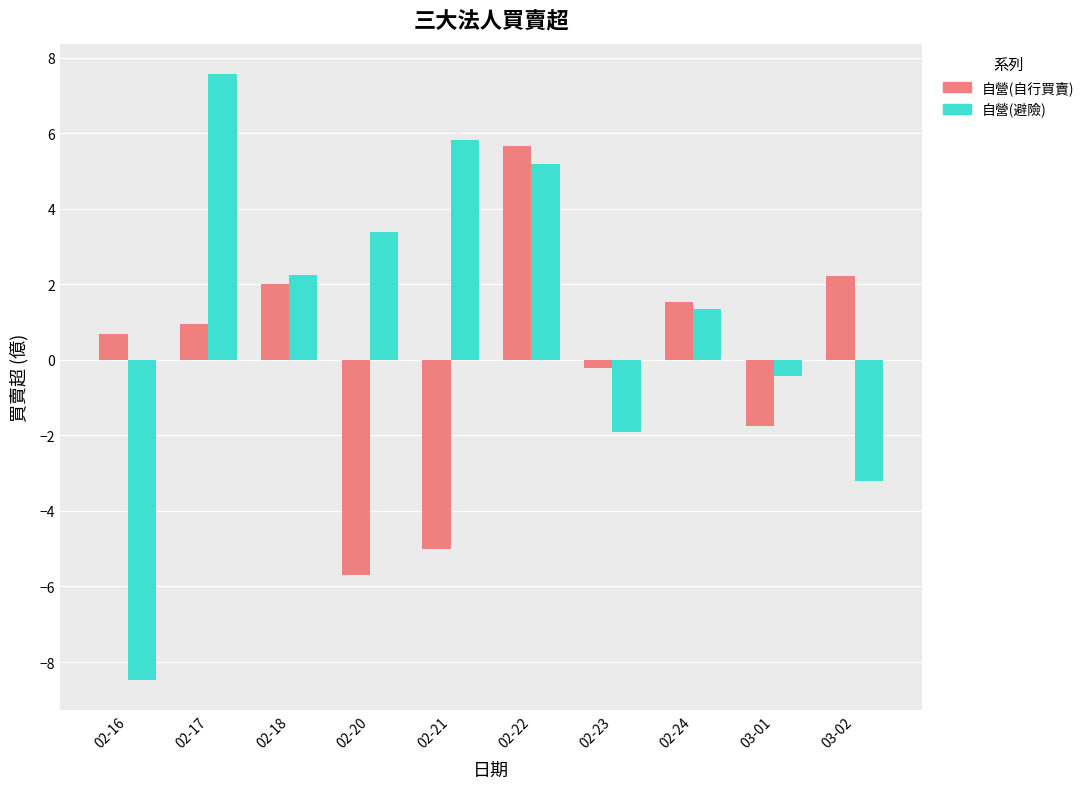

The value of 自營(避險) at 02-22 is 8.9. True or false?

False